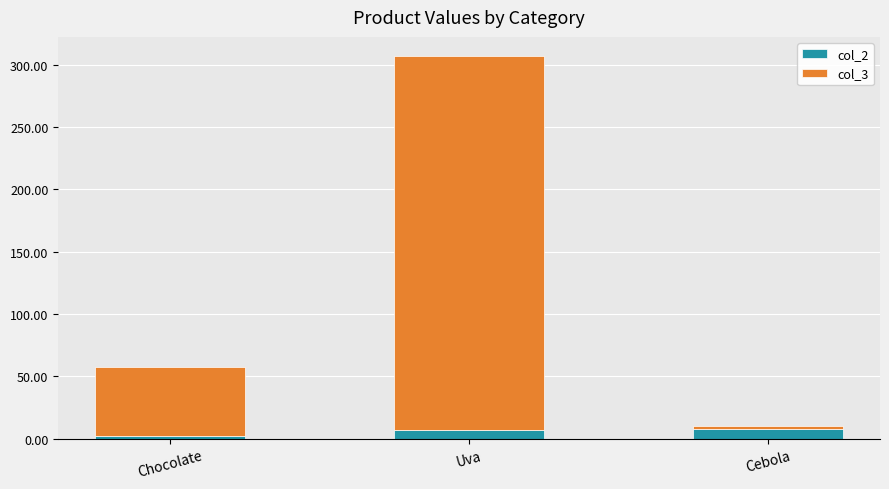

What is the total value across all series at Uva?

307.0